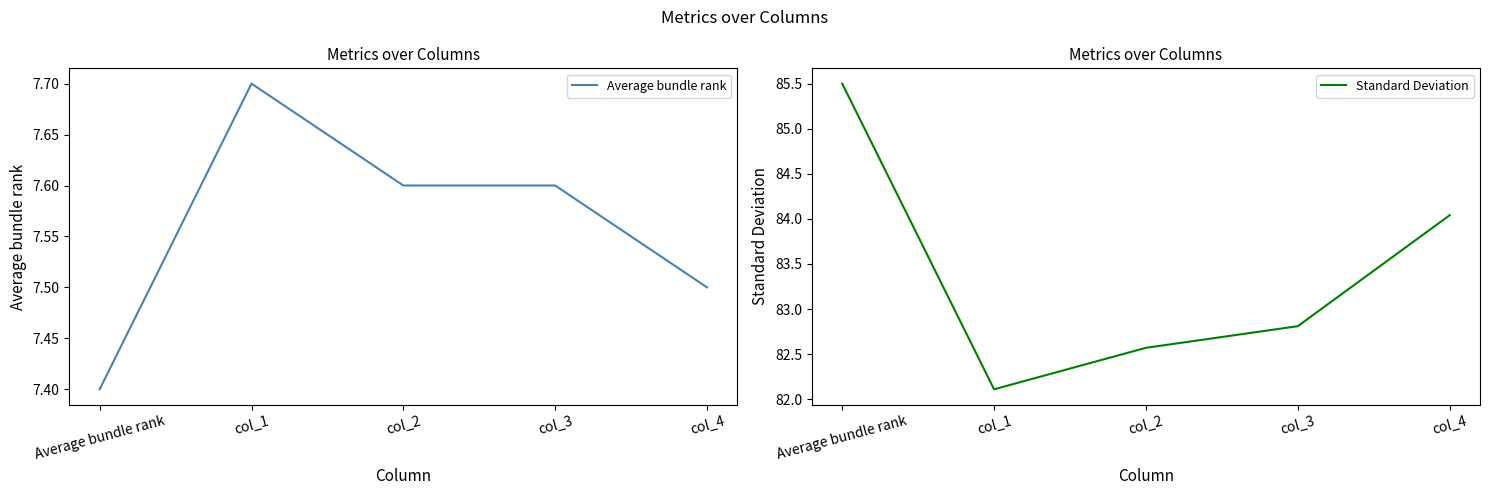

What is the spread (max minus min) of values at col_2?

75.0